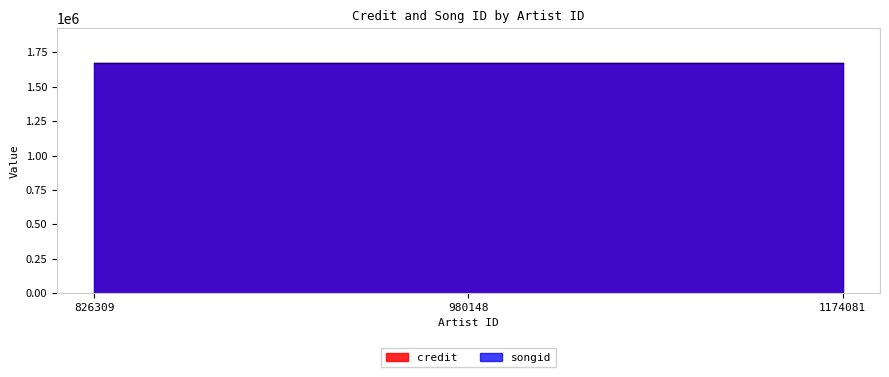

True or false: credit has a value of 963030 at 826309.

False